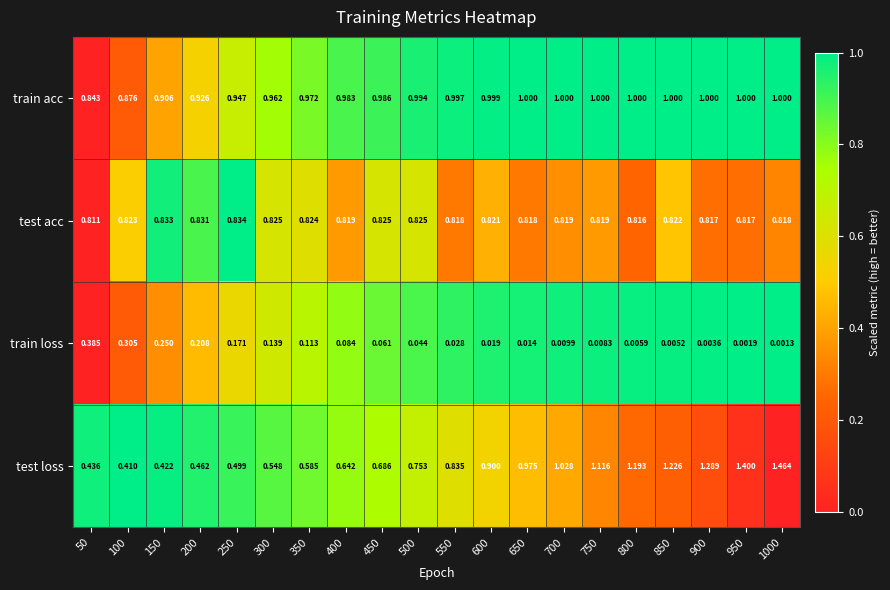

Between 250 and 850, which series saw the biggest shift?

test loss